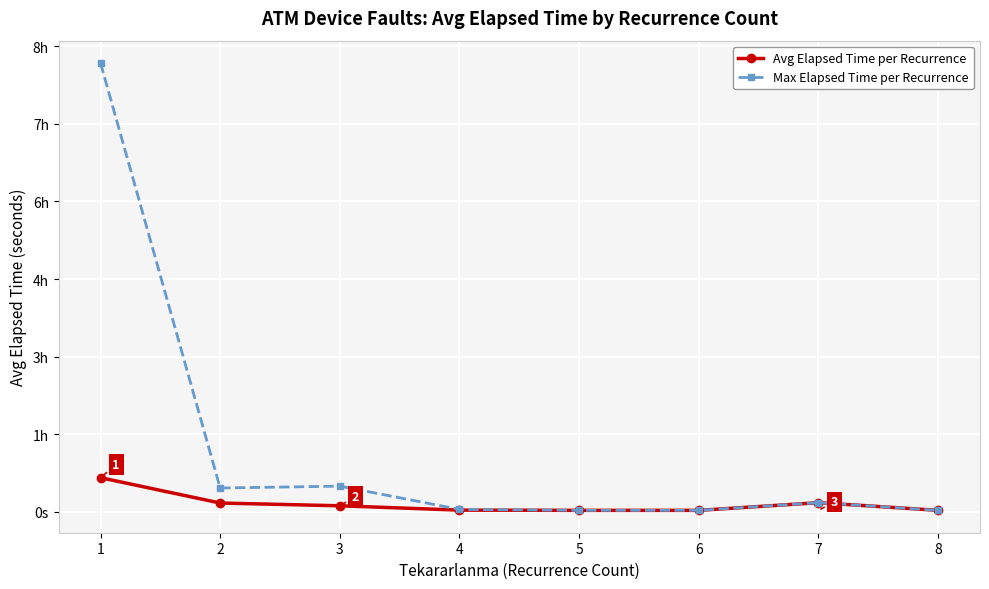

Reading right to left, list all the values displayed in this chart.

Avg Elapsed Time per Recurrence: 90.0	585.0	90.0	90.0	105.0	384.6	562.5	2195.9
Max Elapsed Time per Recurrence: 90.0	585.0	90.0	90.0	150.0	1650.0	1530.0	28920.0